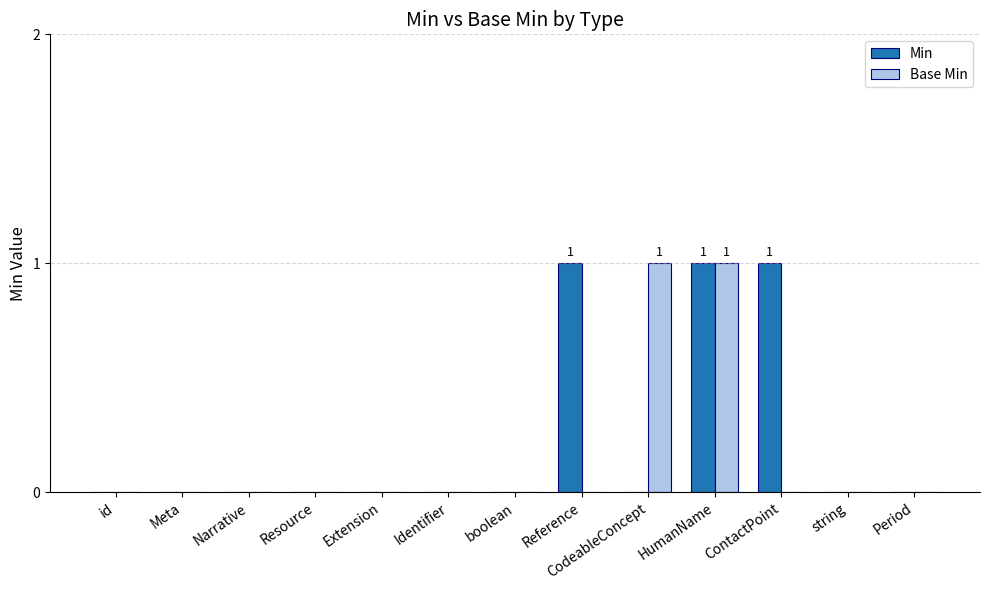

Between Identifier and ContactPoint, which series saw the biggest shift?

Min